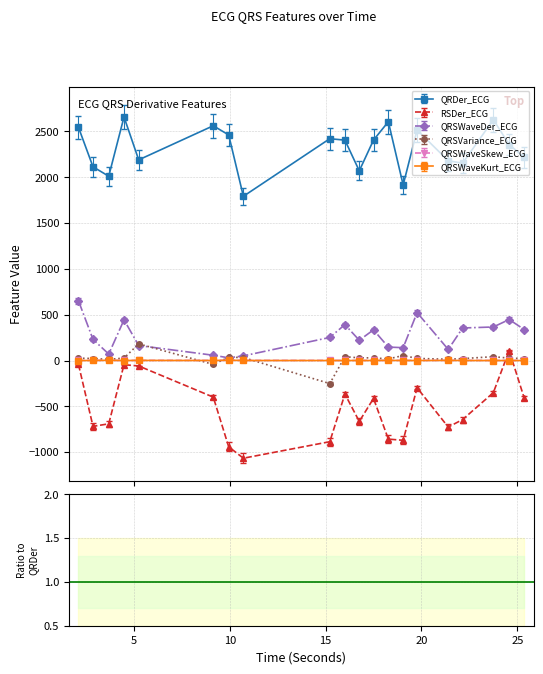

How many values in the QRSVariance_ECG series exceed 0?

18